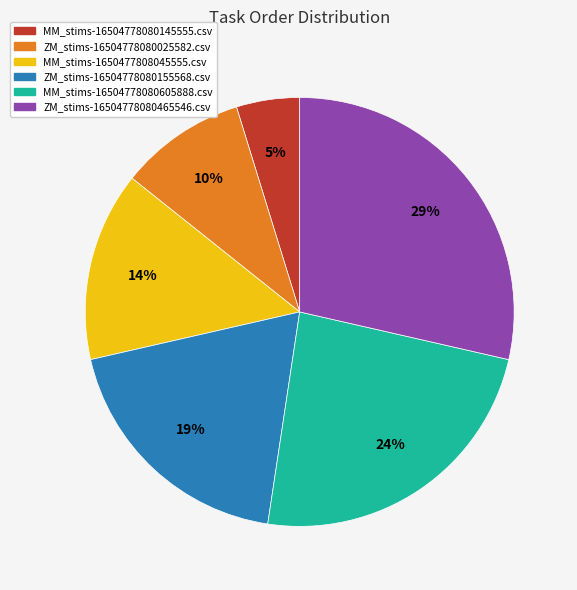

Combined, do MM_stims-1650477808045555.csv and ZM_stims-16504778080155568.csv account for over 50%?

No